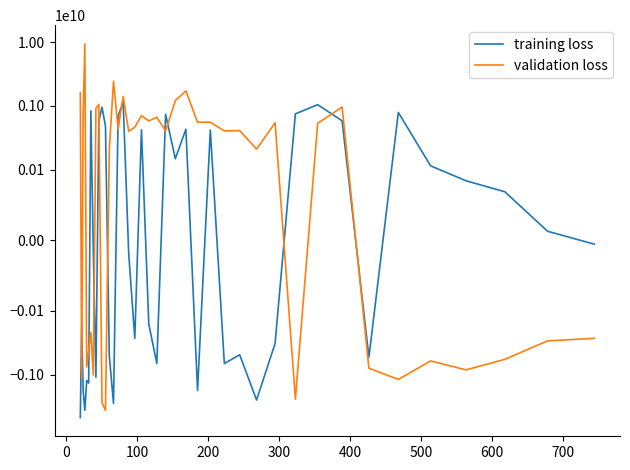

At 100, list the series in order from smallest to largest.

training loss, validation loss